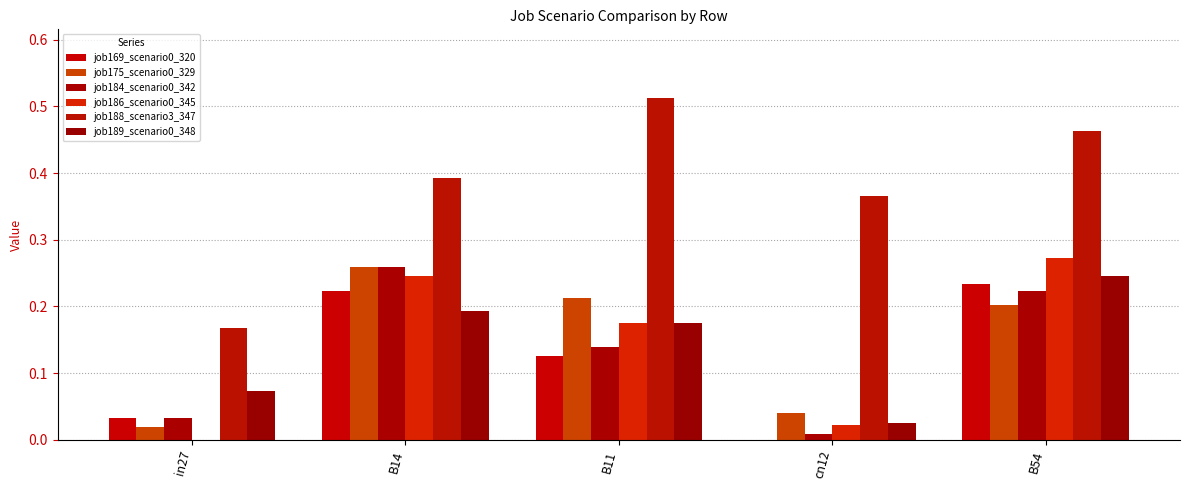

Are the bars grouped side by side (vs. stacked)?

Yes